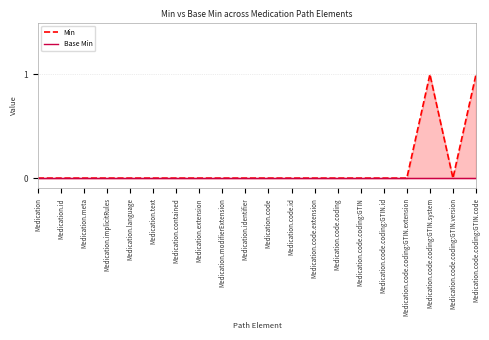

Rank the series by their average value, from highest to lowest.

Min, Base Min